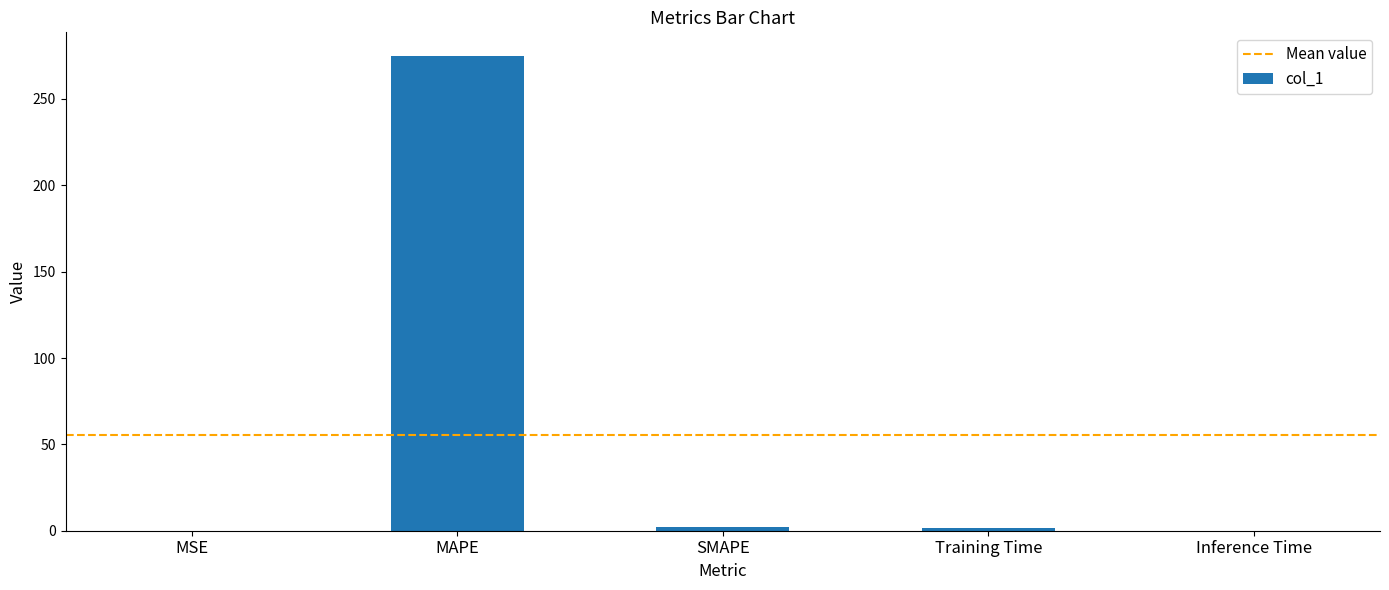

What is the average value?

55.7